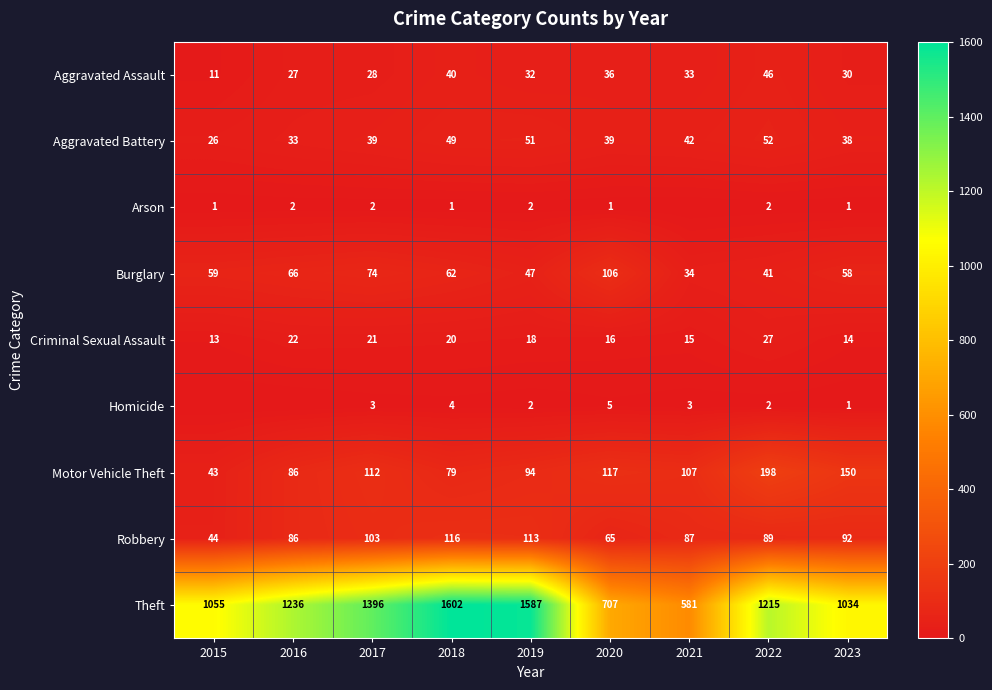

What is the difference between the highest and lowest values at 2016?

1236